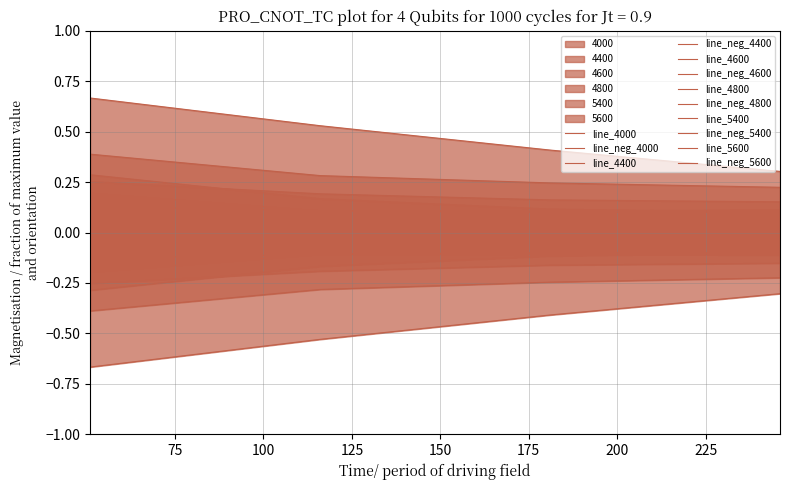

Reading left to right, transcribe all the data shown in this chart.

4000: 51=0.7	116=0.5	181=0.4	246=0.3
4400: 51=0.4	116=0.3	181=0.2	246=0.2
4600: 51=0.3	116=0.2	181=0.2	246=0.2
4800: 51=0.1	116=0.1	181=0.1	246=0.1
5400: 51=0.2	116=0.1	181=0.1	246=0.1
5600: 51=0.3	116=0.2	181=0.1	246=0.1